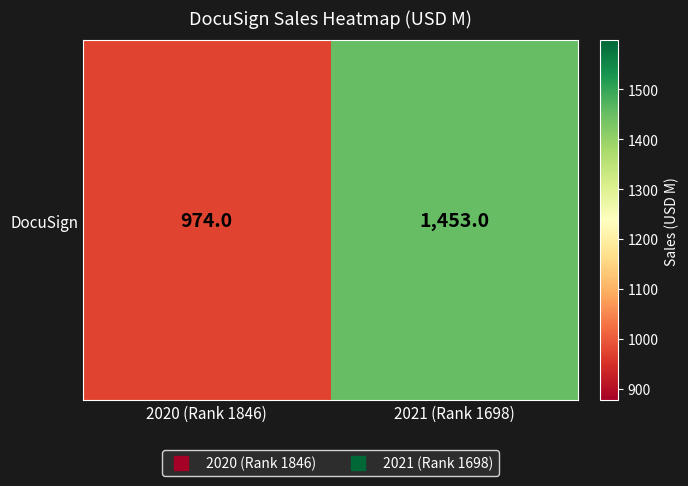

List the labels in order of value, smallest first.

2020 (Rank 1846), 2021 (Rank 1698)